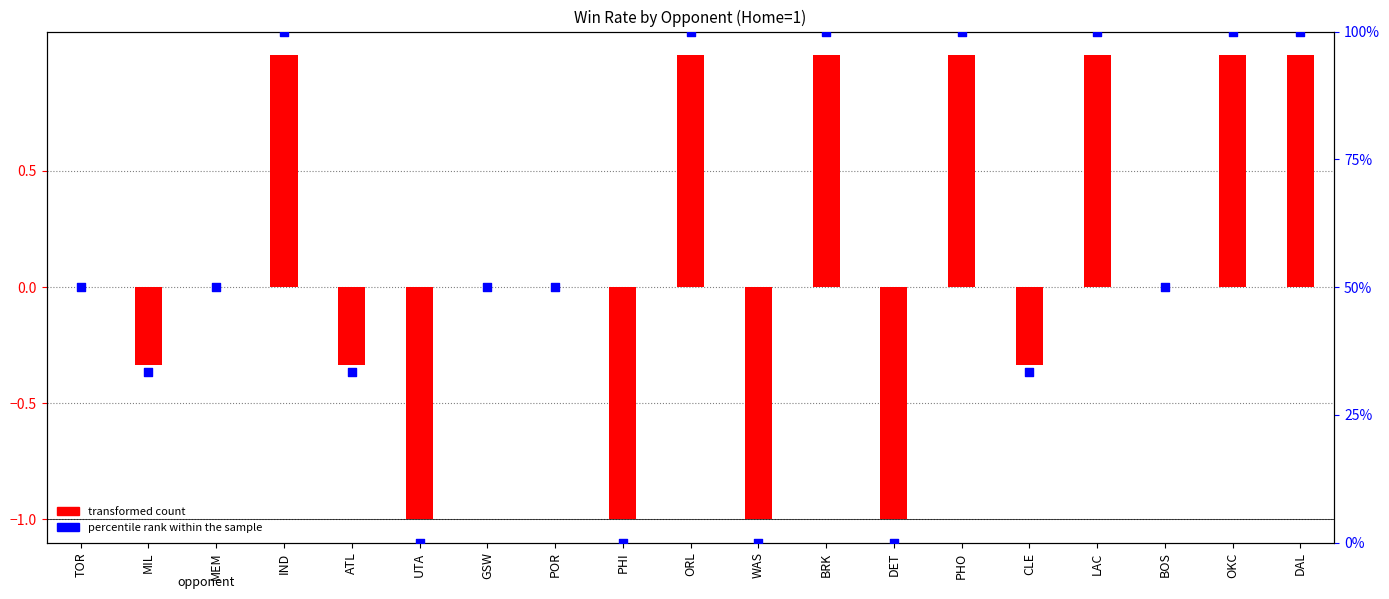

Which series has the widest spread of Y values?

percentile rank within the sample